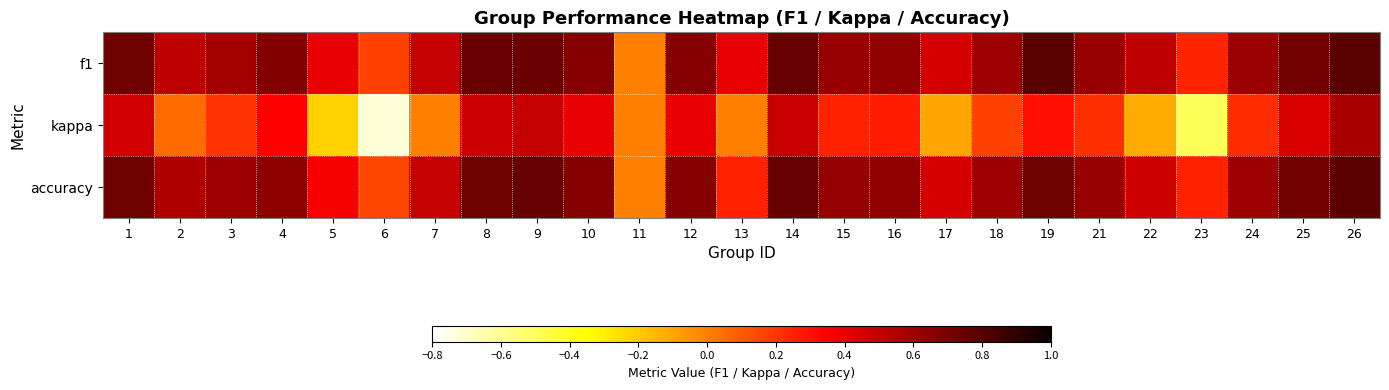

List the series in order of their peak value, lowest first.

kappa, accuracy, f1